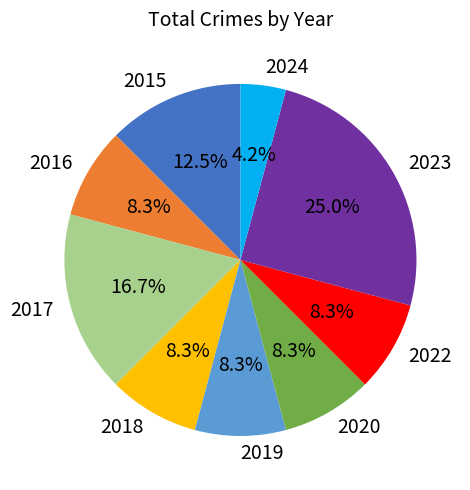

True or false: 2020 accounts for 23% of the total.

False